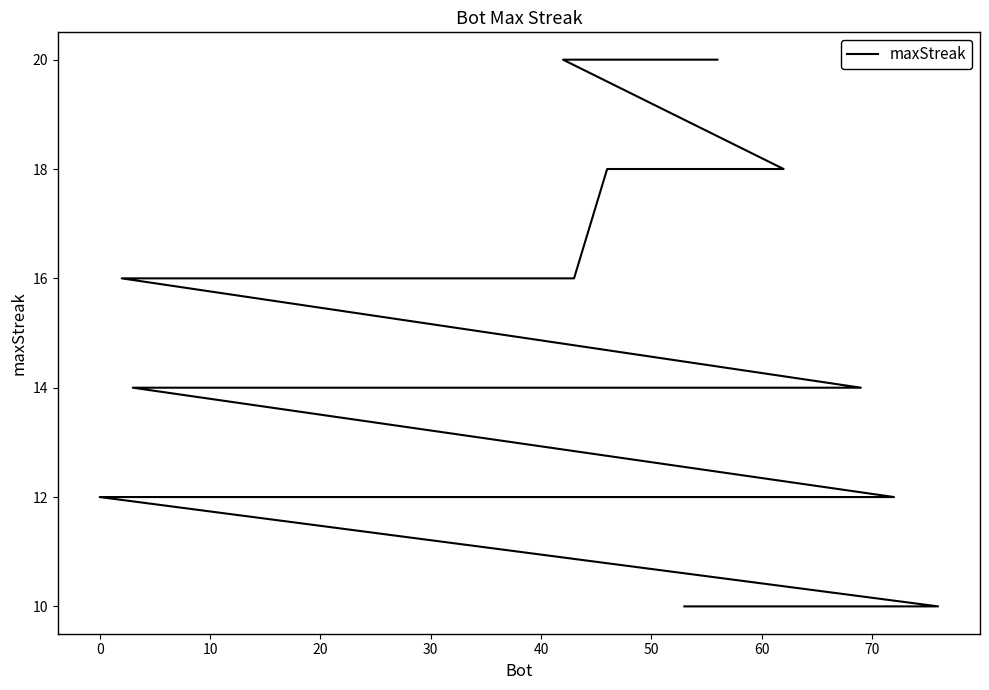

Is this an area chart (filled region under the line)?

No